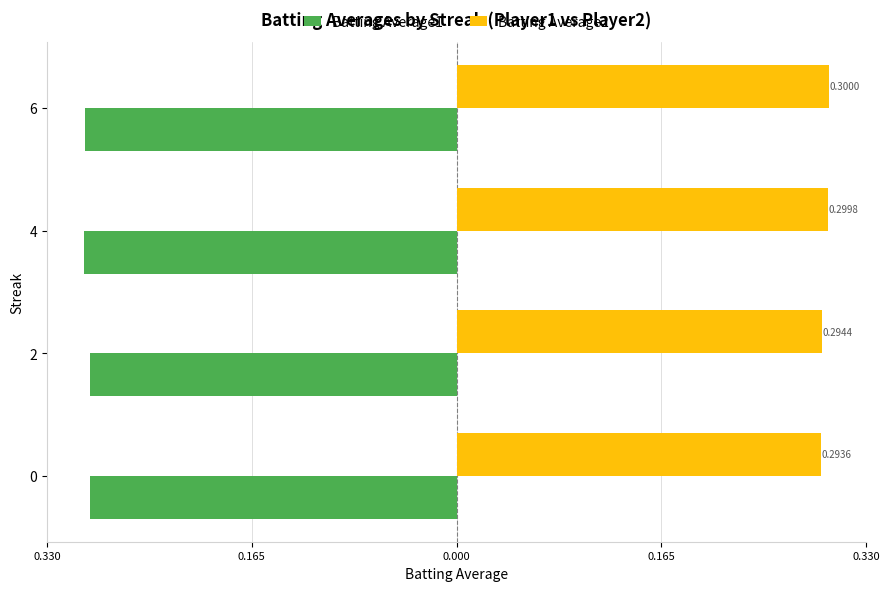

Count the Batting Average2 values in the range 0 to 1.

4